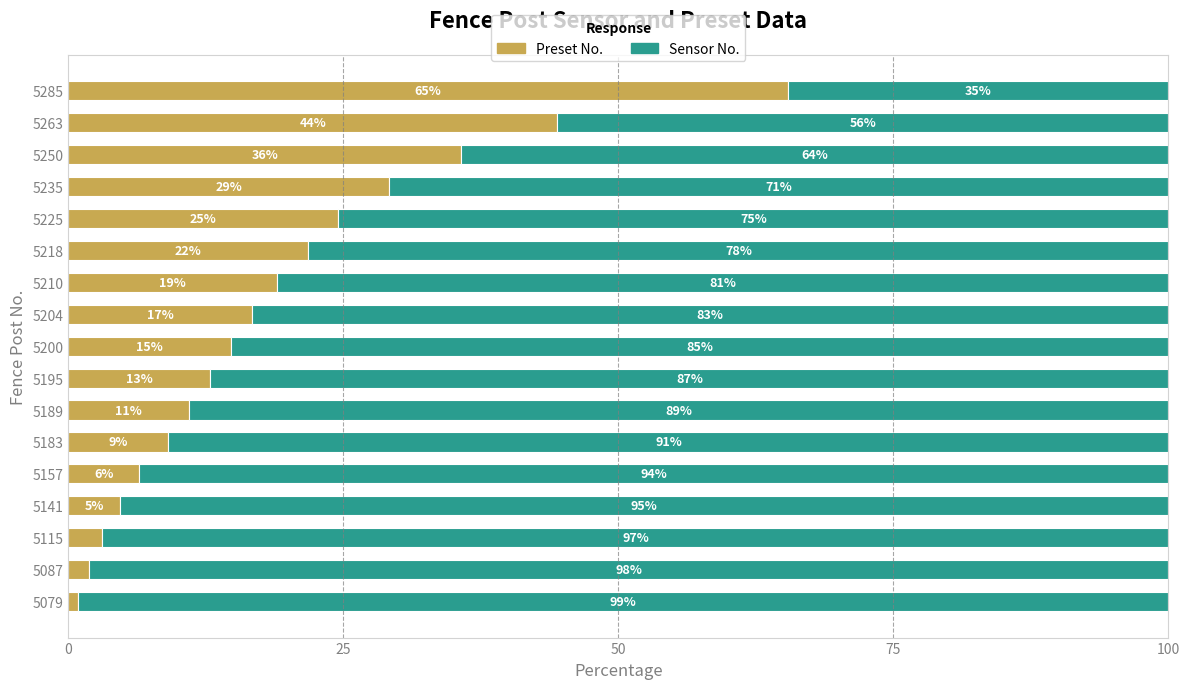

Which series has the widest spread of values?

Preset No.